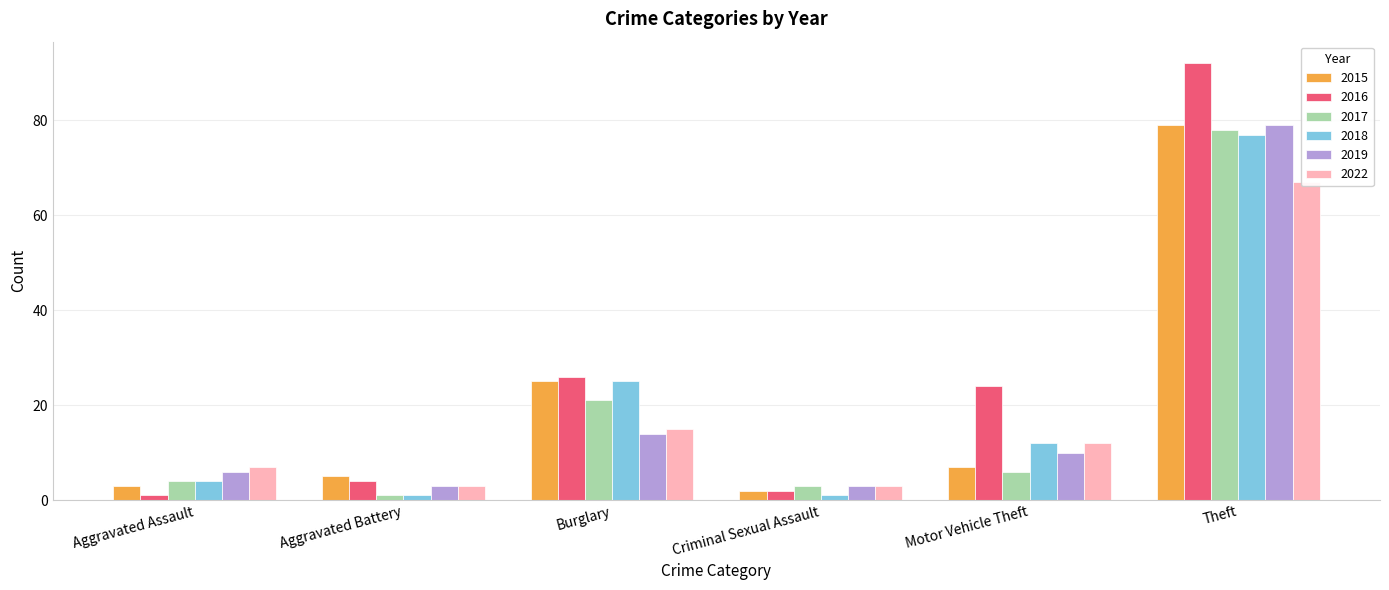

How many data points in 2016 are less than 24?

3